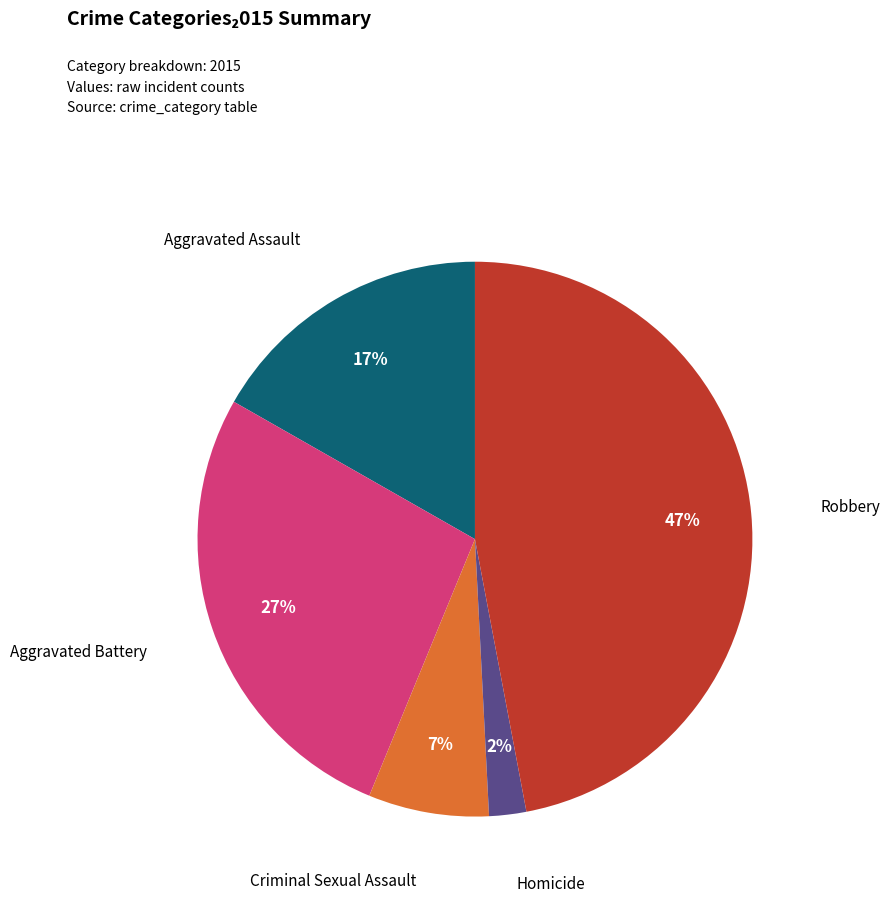

To the nearest percent, what is the average slice percentage?

20%